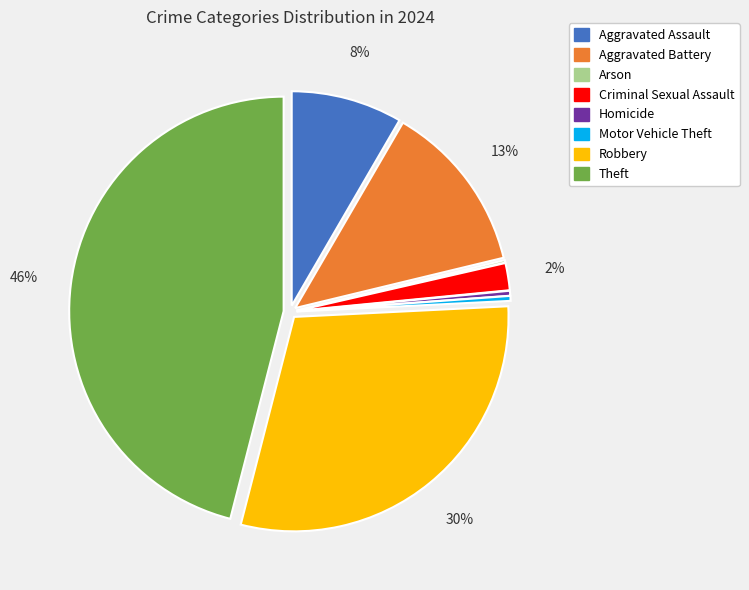

The Homicide slice represents 0% of the pie. True or false?

True